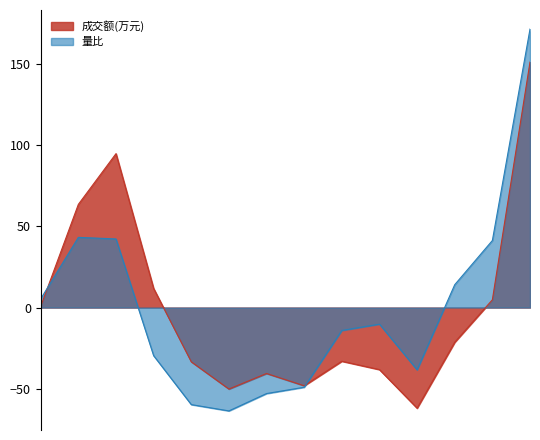

Where is the first local minimum for 量比?

2022-11-17